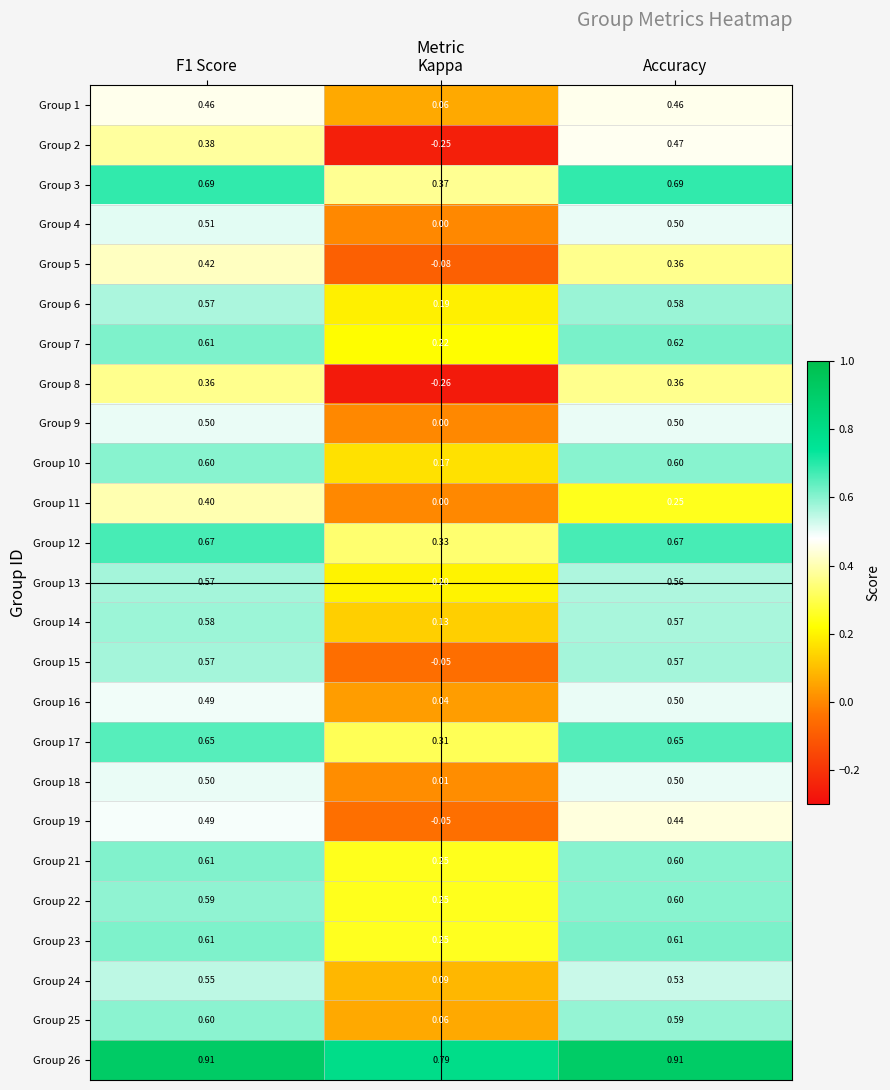

Which category has the lowest value across all series?

Kappa